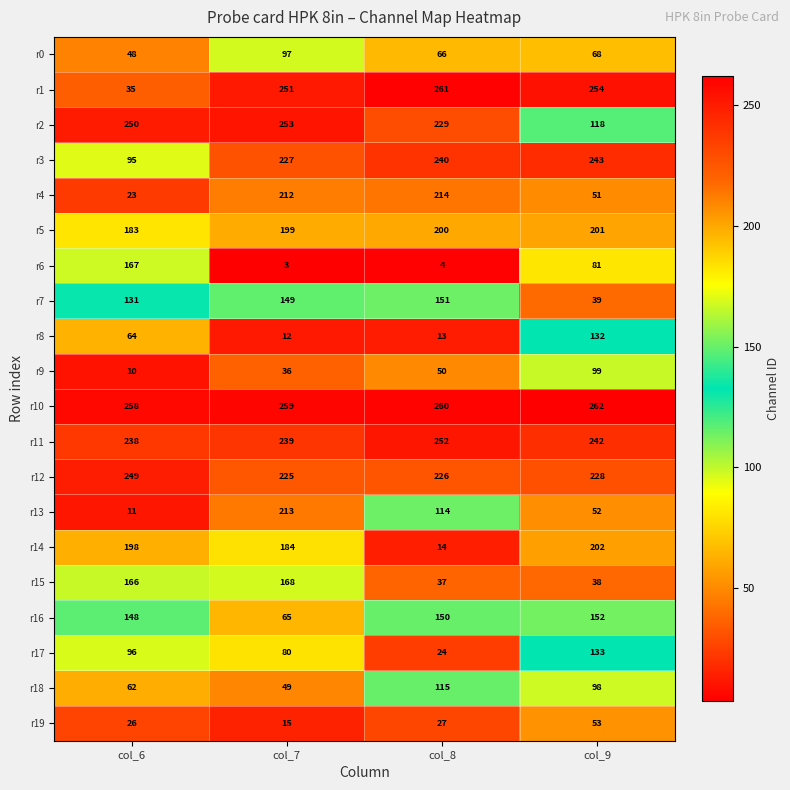

What is the minimum value for r3?

95